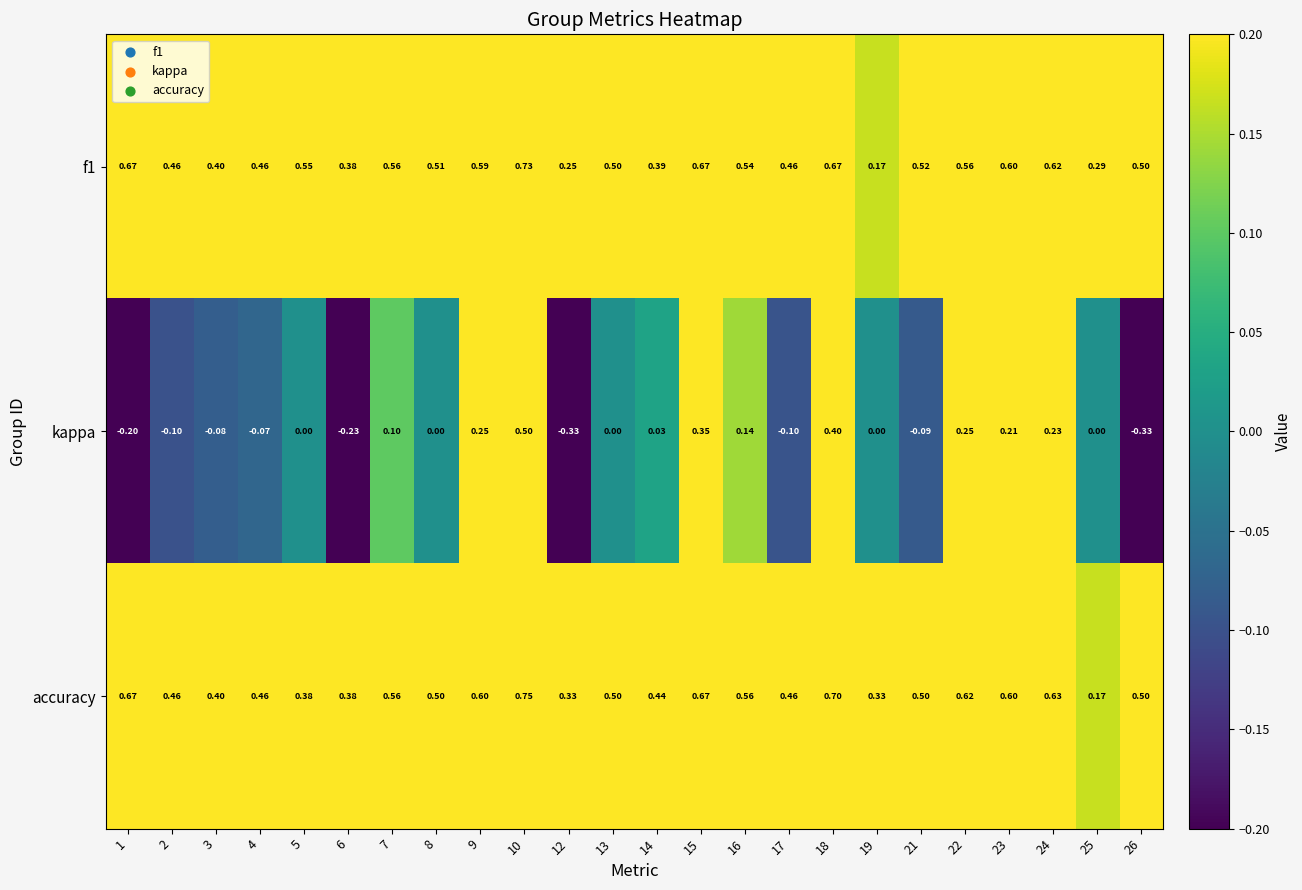

What is the spread (max minus min) of values at 22?

0.4